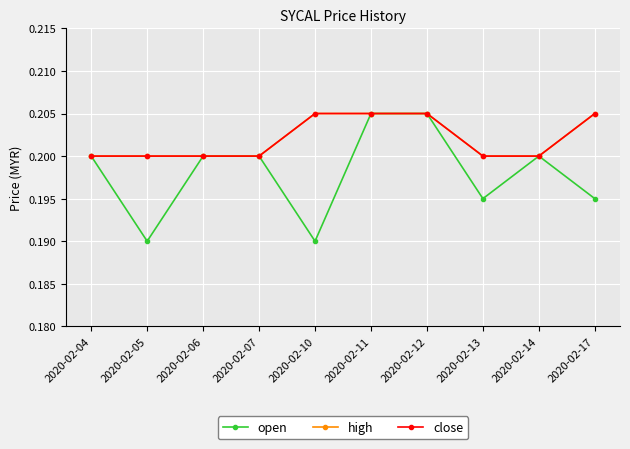

Reading left to right, what are all the values shown in this chart?

open: 2020-02-04=0.2	2020-02-05=0.2	2020-02-06=0.2	2020-02-07=0.2	2020-02-10=0.2	2020-02-11=0.2	2020-02-12=0.2	2020-02-13=0.2	2020-02-14=0.2	2020-02-17=0.2
high: 2020-02-04=0.2	2020-02-05=0.2	2020-02-06=0.2	2020-02-07=0.2	2020-02-10=0.2	2020-02-11=0.2	2020-02-12=0.2	2020-02-13=0.2	2020-02-14=0.2	2020-02-17=0.2
close: 2020-02-04=0.2	2020-02-05=0.2	2020-02-06=0.2	2020-02-07=0.2	2020-02-10=0.2	2020-02-11=0.2	2020-02-12=0.2	2020-02-13=0.2	2020-02-14=0.2	2020-02-17=0.2